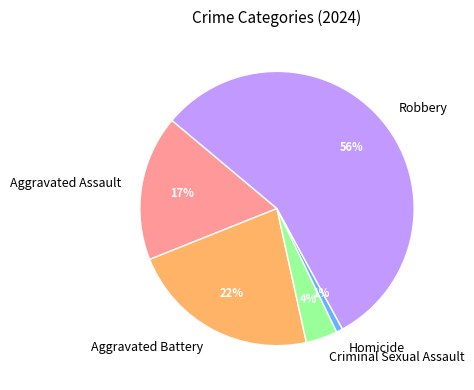

Which slice represents more than half of the pie?

Robbery